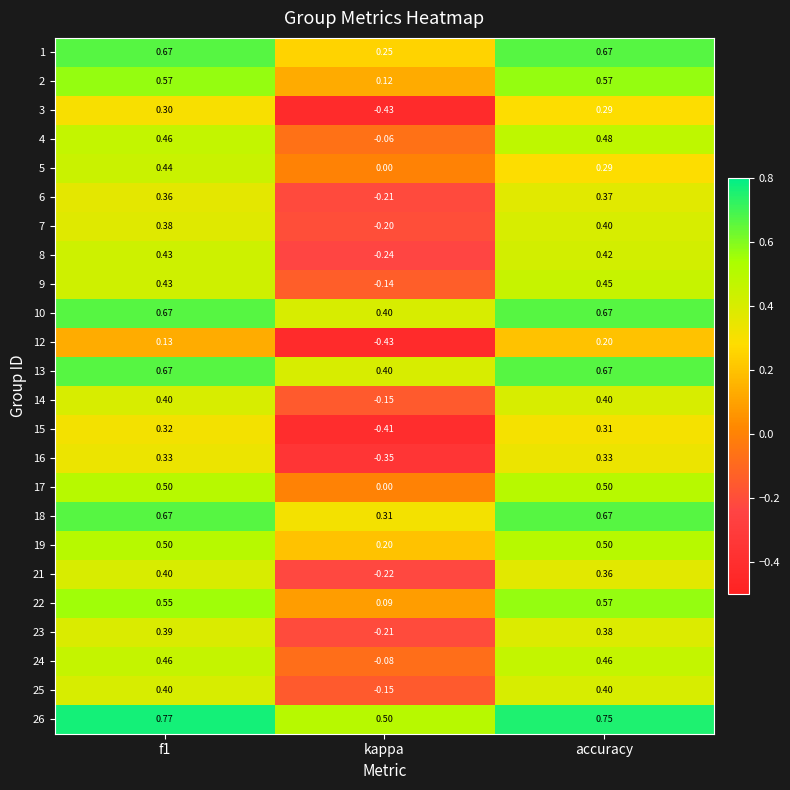

At which category does the chart reach its minimum across all series?

kappa